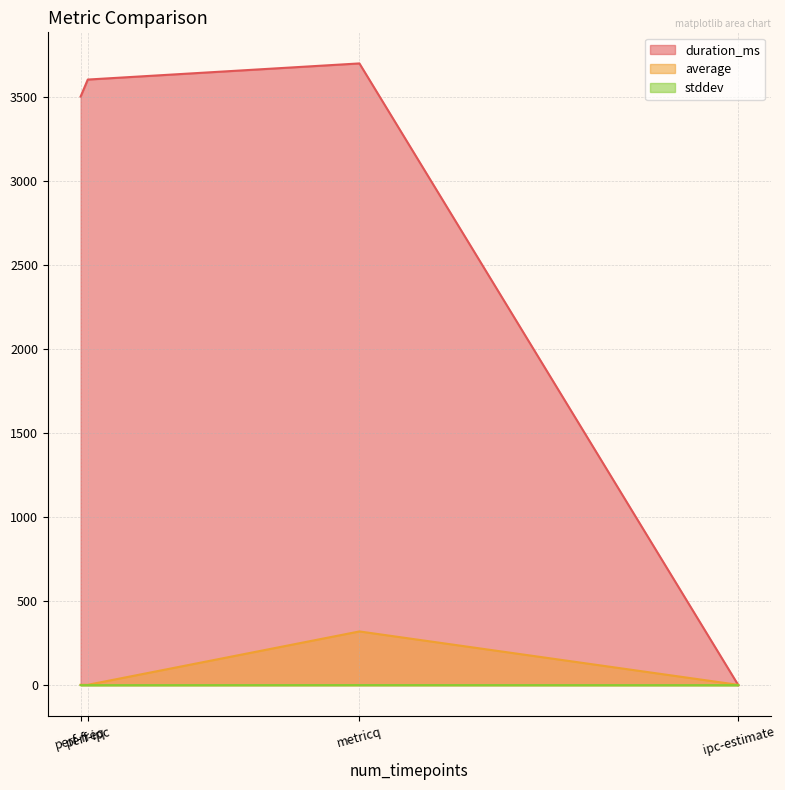

True or false: average and stddev cross at least once.

False